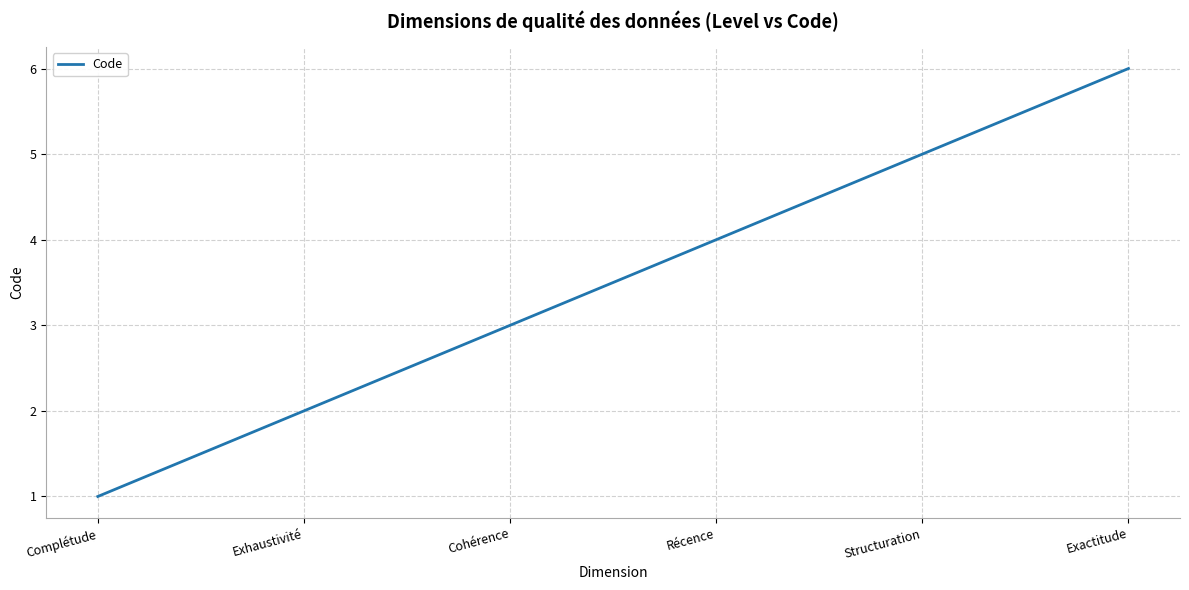

Reading right to left, what are all the values shown in this chart?

6	5	4	3	2	1